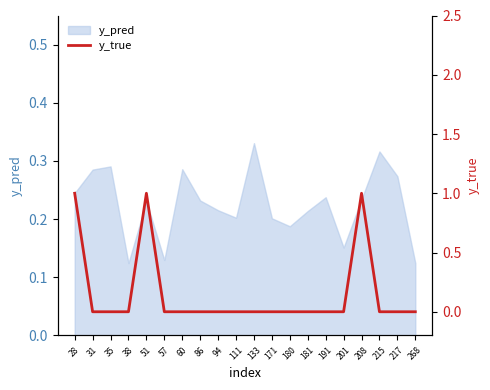

Reading left to right, list all the values displayed in this chart.

28=1	31=0	35=0	38=0	51=1	57=0	60=0	86=0	94=0	111=0	133=0	171=0	180=0	181=0	191=0	201=0	208=1	215=0	217=0	268=0